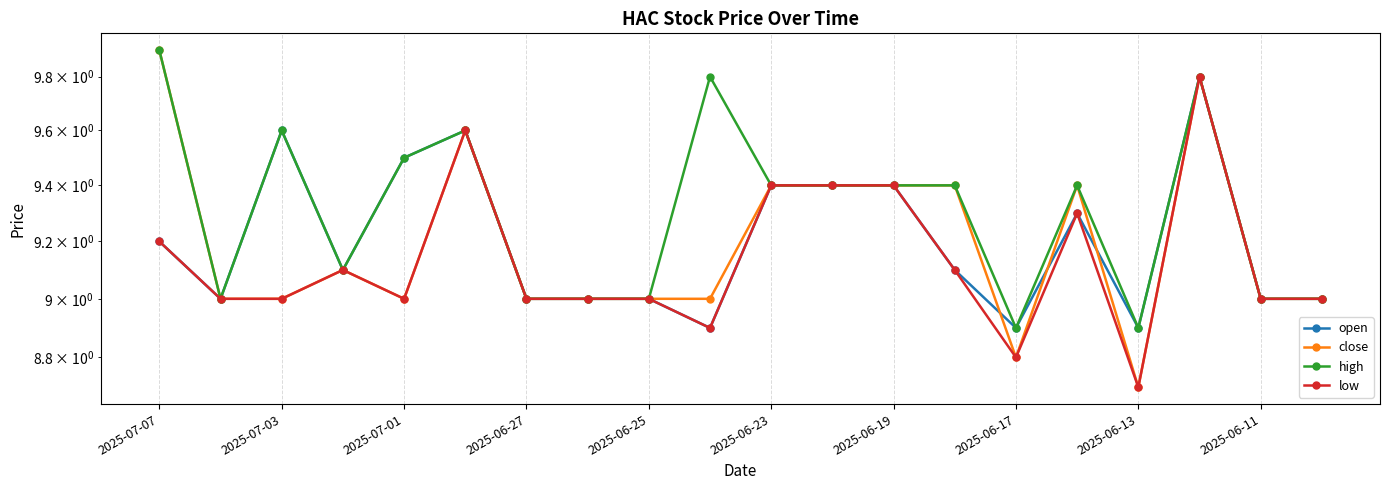

In low, how many points are higher than both neighbors (excluding endpoints)?

4